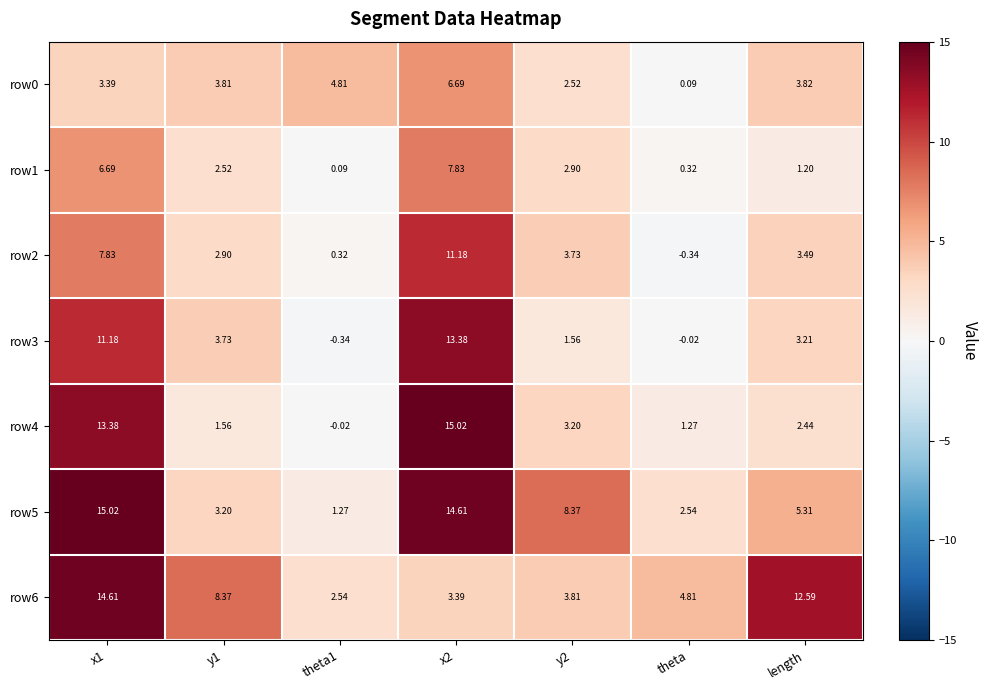

Is the value of row5 at length greater than the value of row0 at y2?

Yes